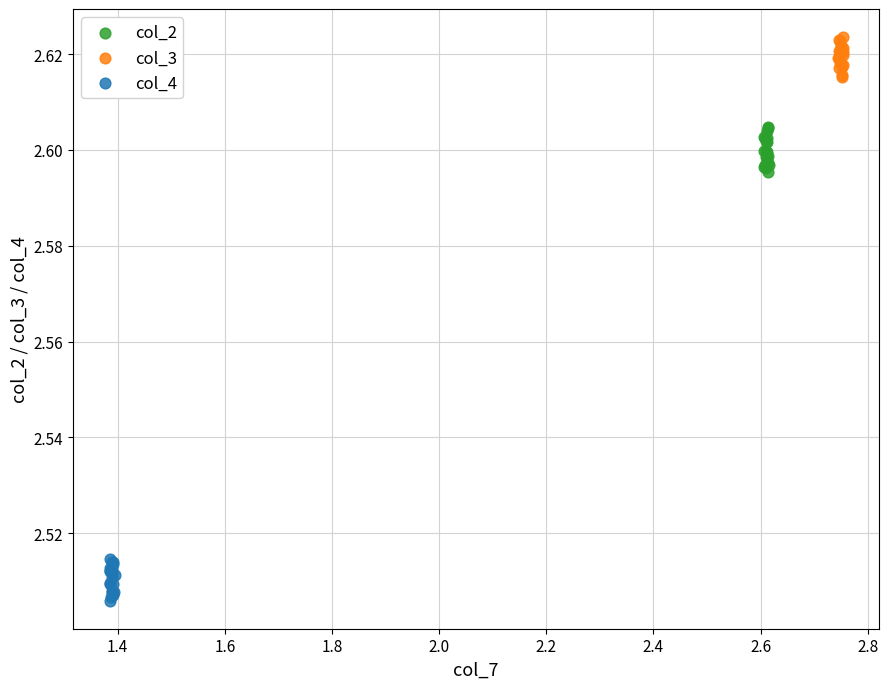

Which series reaches the maximum Y coordinate?

col_3